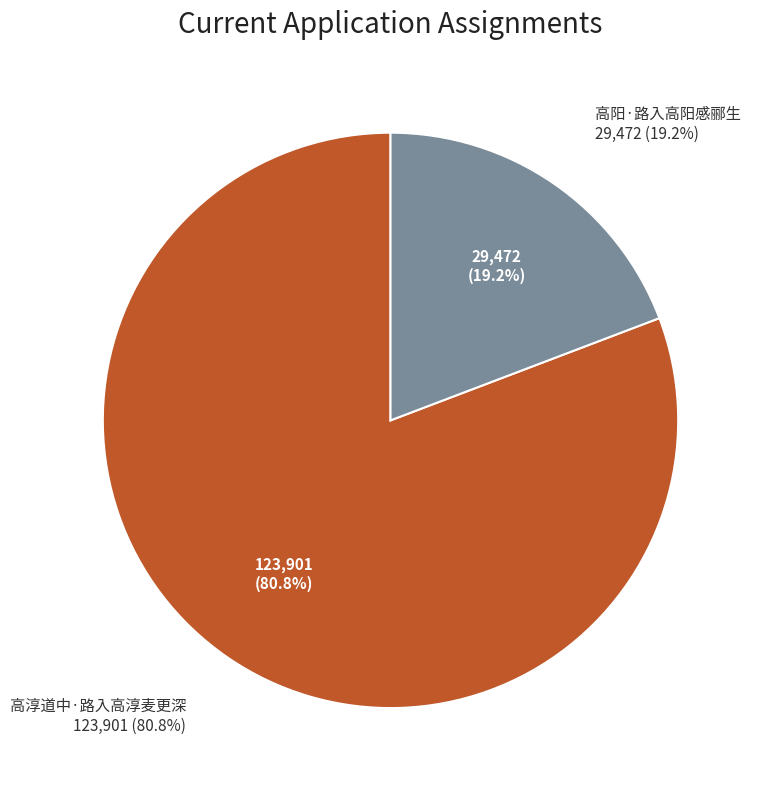

Does 高阳·路入高阳感郦生 represent more than half of the total?

No